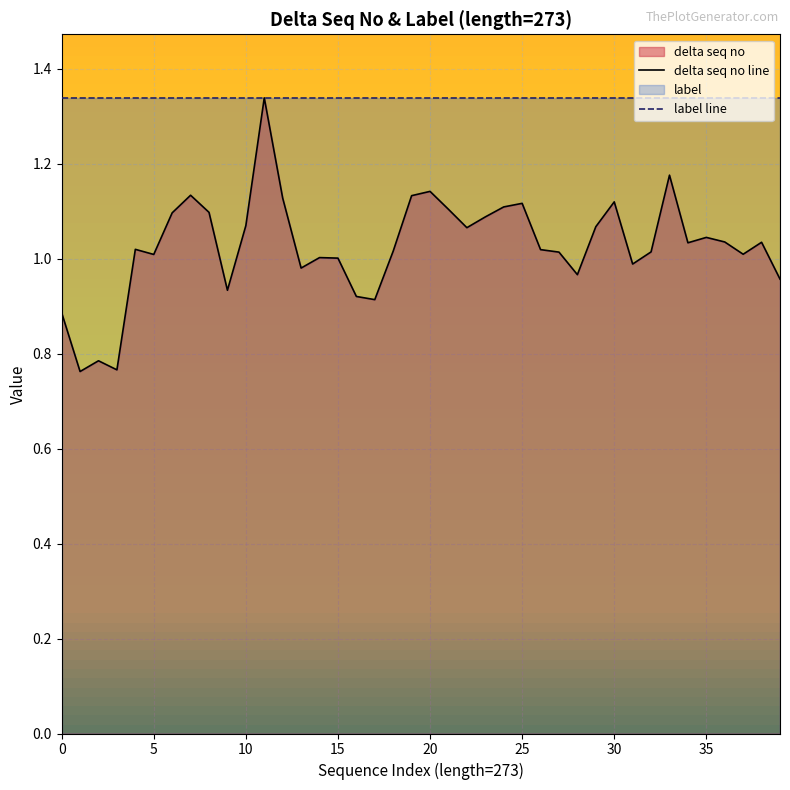

What is the sum of the delta seq no line values at 29 and 12?

2.2